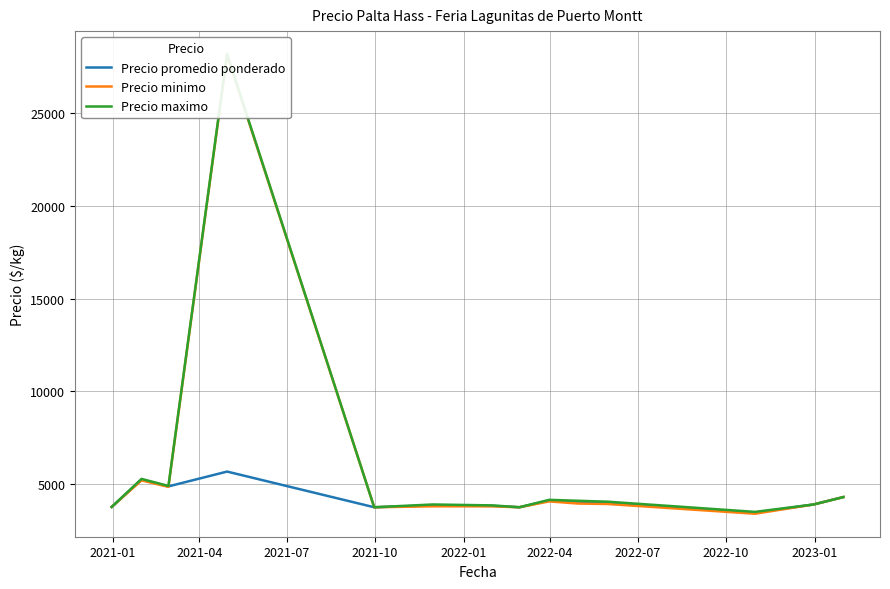

What is the lowest value of the Precio promedio ponderado series?

3450.0